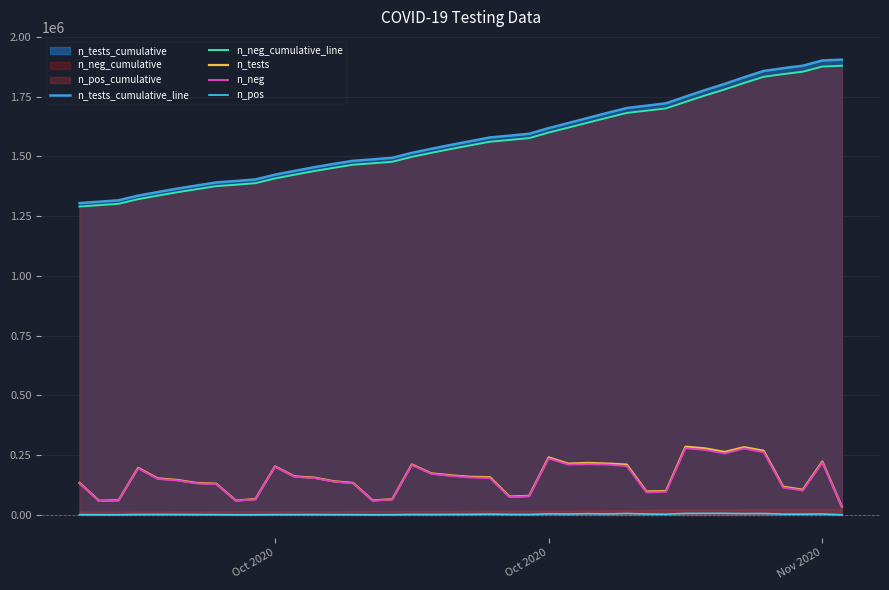

At Nov 2020, list the series in order from smallest to largest.

n_pos, n_neg, n_tests, n_neg_cumulative_line, n_tests_cumulative_line